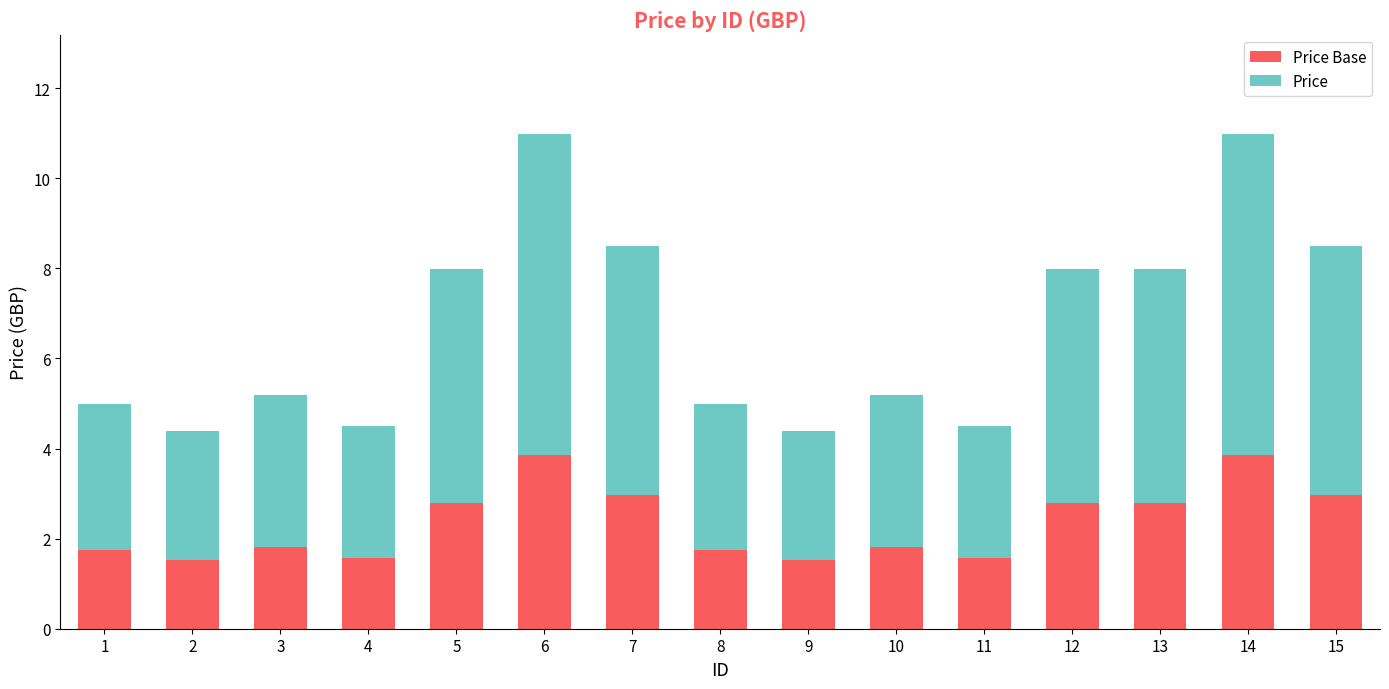

What is the total value across all series at 9?

4.4